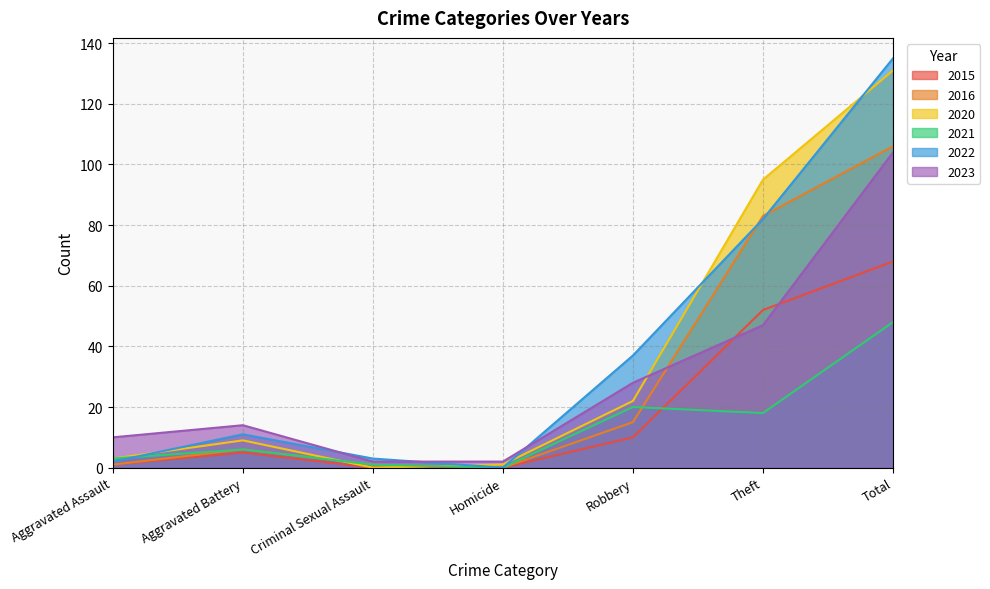

How many interior local peaks does the 2023 series have?

1